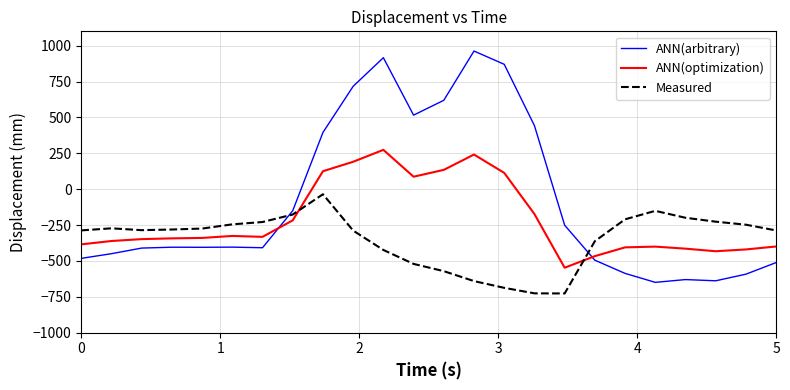

Rank the series by their maximum value, from lowest to highest.

Measured, ANN(optimization), ANN(arbitrary)